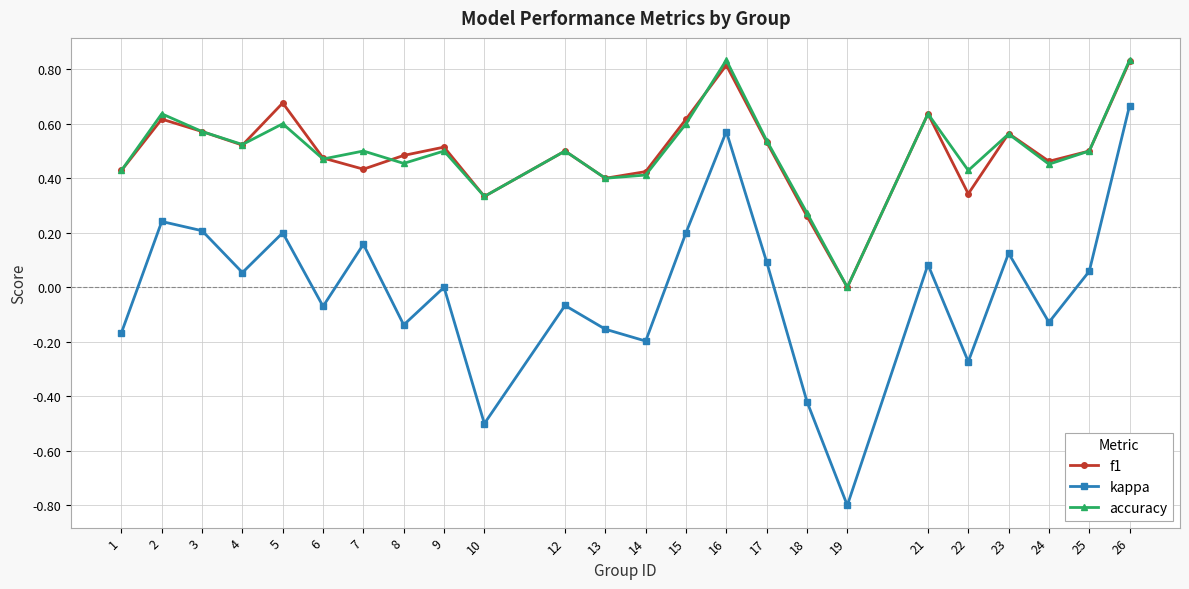

The value of kappa at 14 is -0.2. True or false?

True